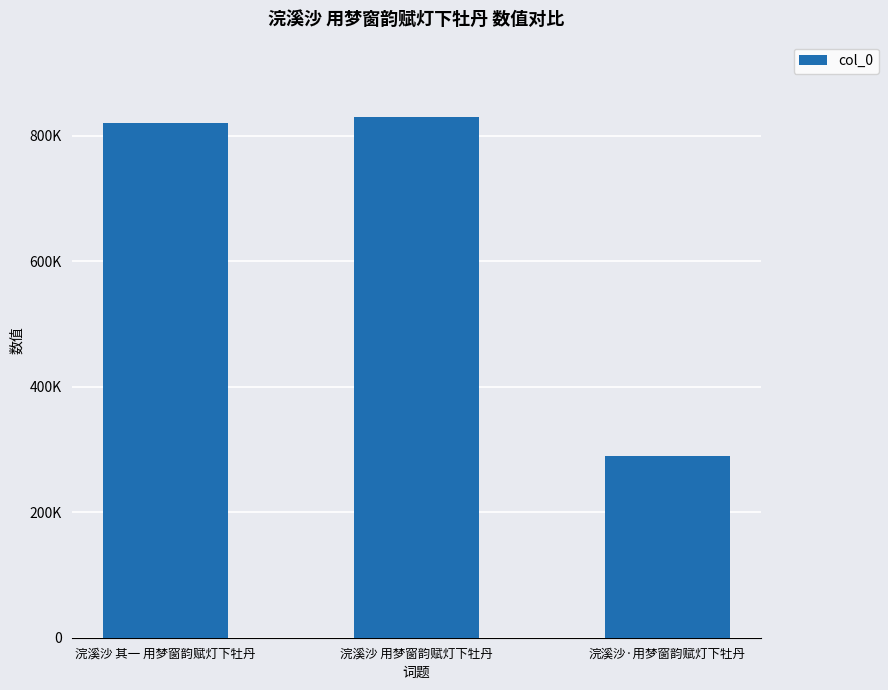

True or false: the data shows 1370729 at 浣溪沙 用梦窗韵赋灯下牡丹.

False